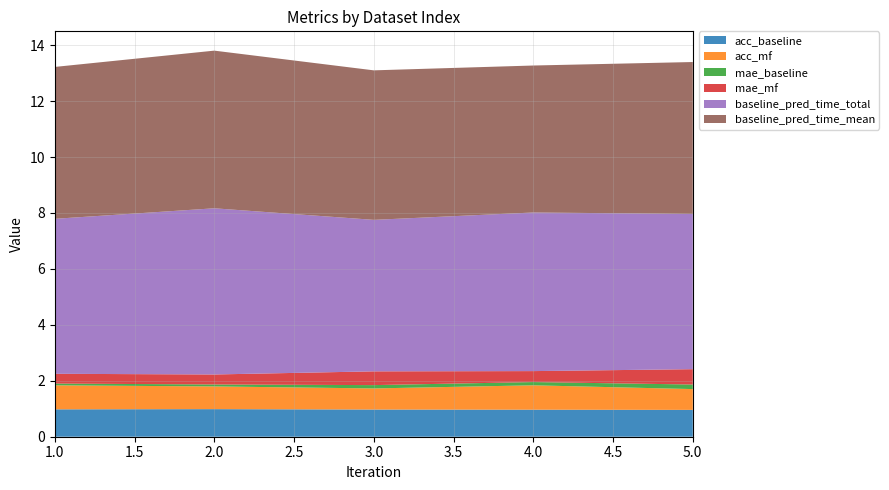

Reading left to right, extract all data points from this chart.

acc_baseline: 1.0	1.0	1.0	1.0	1.0
acc_mf: 0.9	0.8	0.8	0.9	0.7
mae_baseline: 0.1	0.1	0.1	0.1	0.2
mae_mf: 0.3	0.4	0.5	0.4	0.5
baseline_pred_time_total: 5.5	5.9	5.4	5.7	5.6
baseline_pred_time_mean: 5.4	5.6	5.3	5.3	5.4